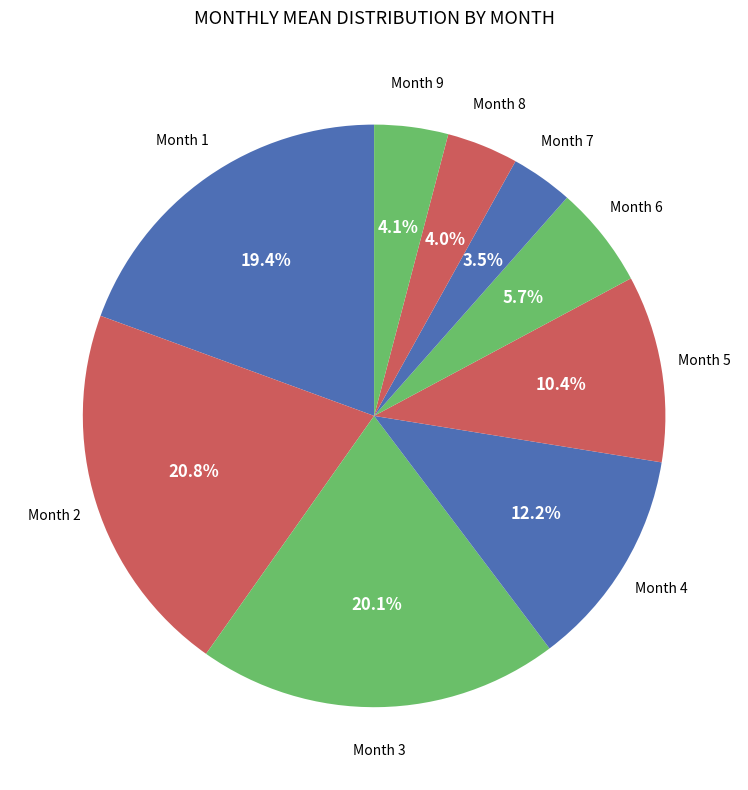

What percentage is NOT represented by Month 6?

94.3%